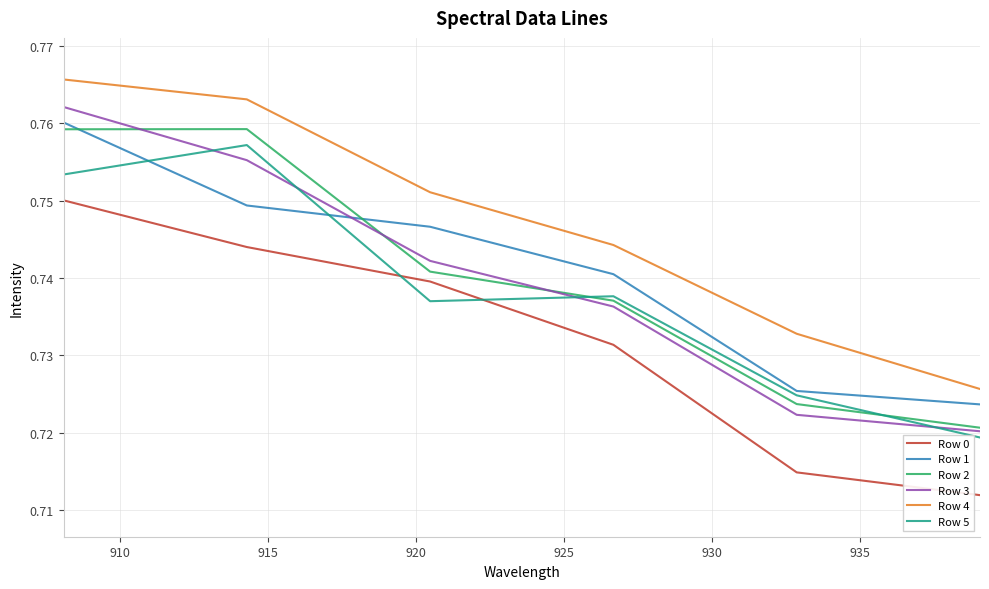

How many Row 5 values are between 0 and 1?

6